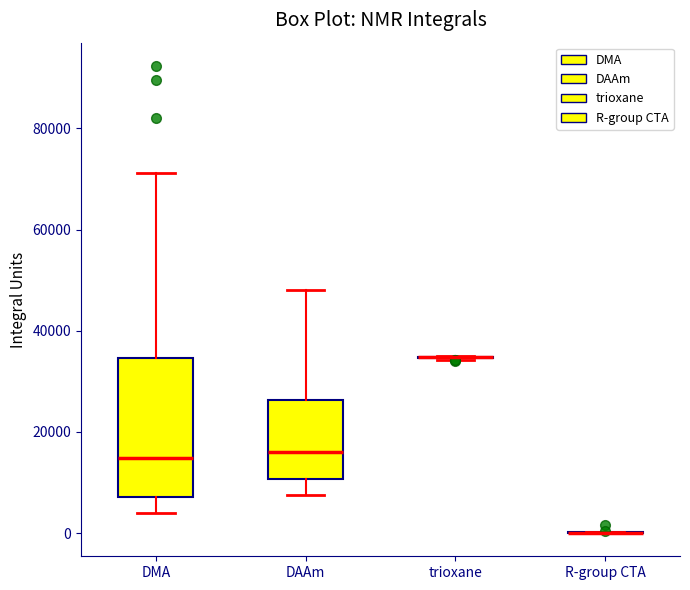

Reading left to right, read every box against the y-axis: the position of its median line, the range the box covers, and the ends of its whiskers. The values are not printed on the chart, so give them approximately, as read against the axis.

DMA: median 14000, box 8000 to 34000, whiskers 4000 to 72000
DAAm: median 16000, box 10000 to 26000, whiskers 8000 to 48000
trioxane: box collapsed to a line at 34000, whiskers 34000 to 34000
R-group CTA: box collapsed to a line at 0, whiskers 0 to 0